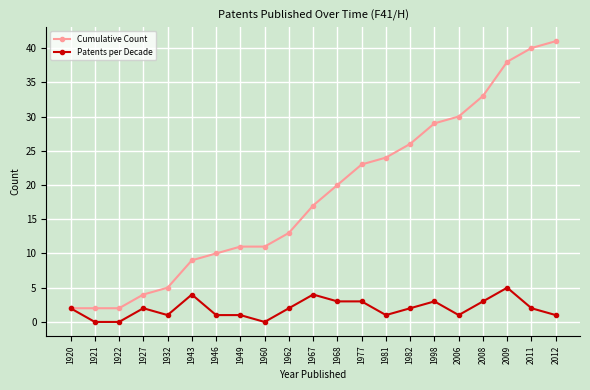

Is the value of Patents per Decade at 2009 greater than the value of Cumulative Count at 2009?

No